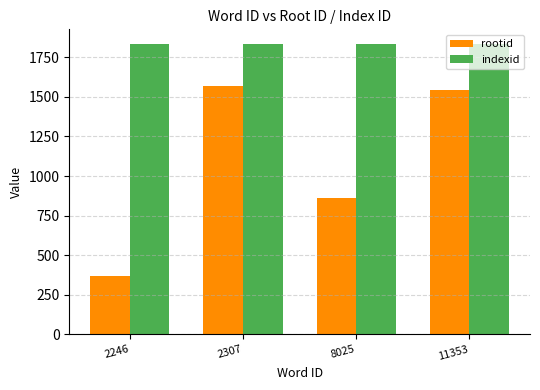

What is the total value across all series at 11353?

3378